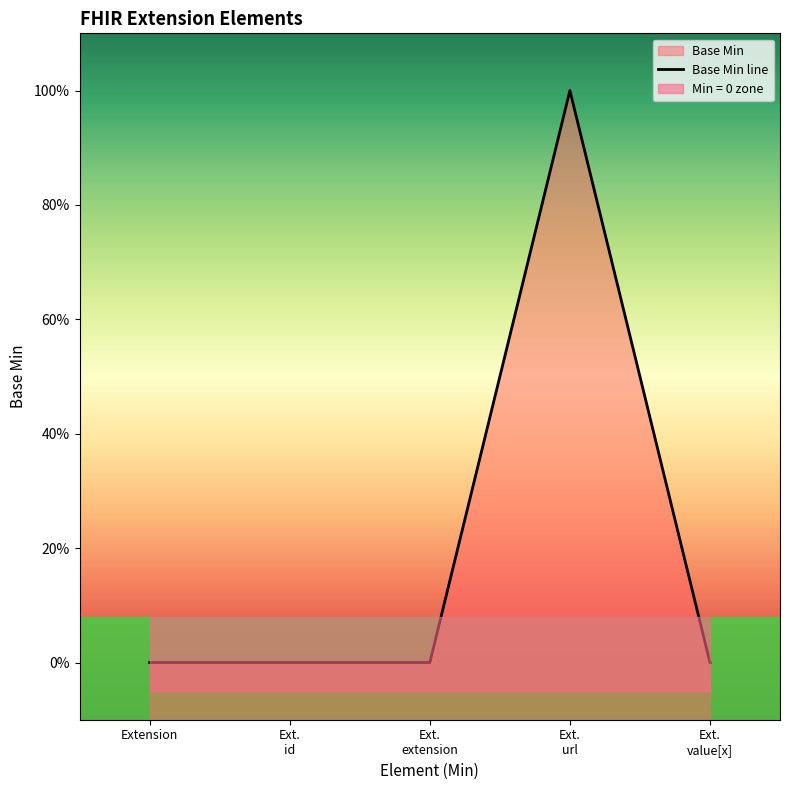

Which label corresponds to the smallest value in the chart?

Extension